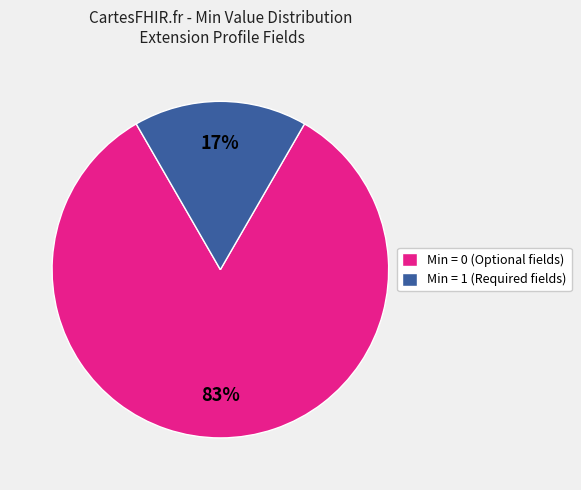

Is it true that Min = 1 (Required fields) is 24% of the pie?

False